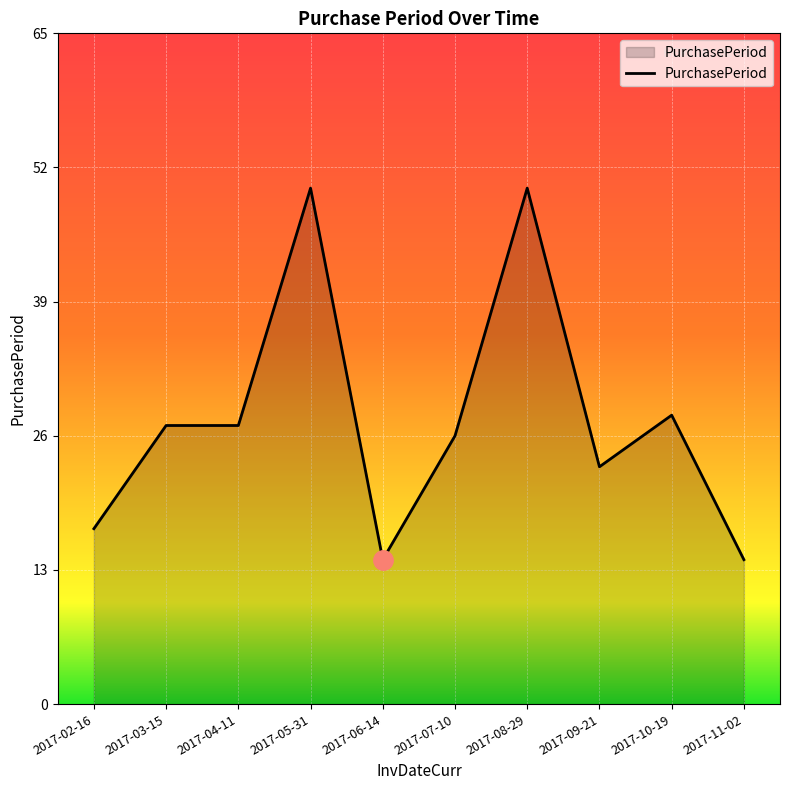

What is the difference between the values at 2017-11-02 and 2017-07-10?

12